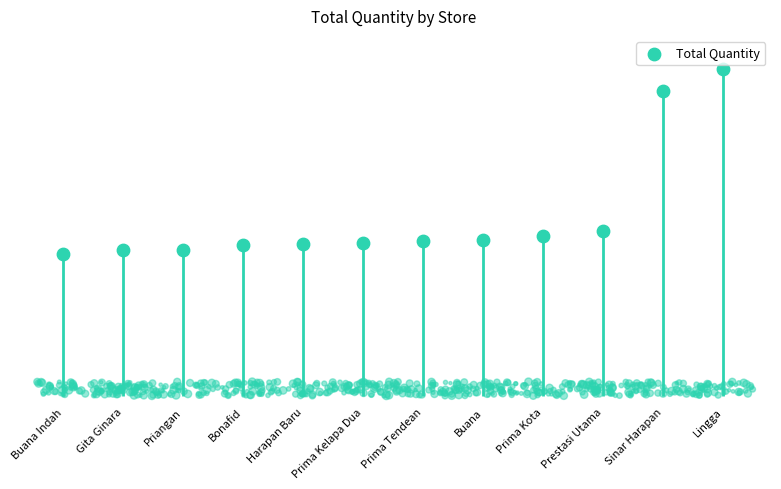

Between Sinar Harapan and Buana Indah, which is larger?

Sinar Harapan